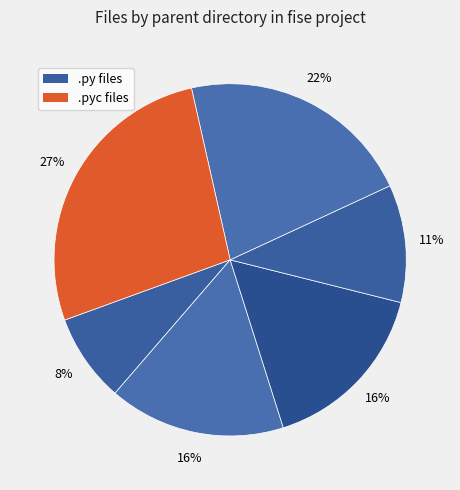

Count the number of slices in the pie.

6